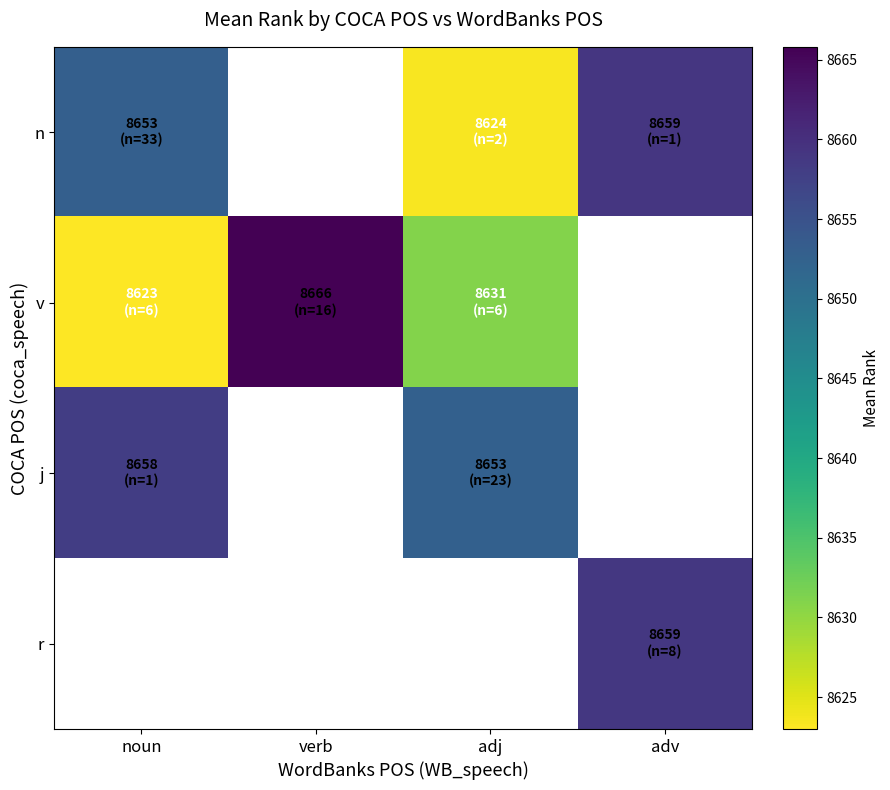

What is the highest value of the n series?

8659.0